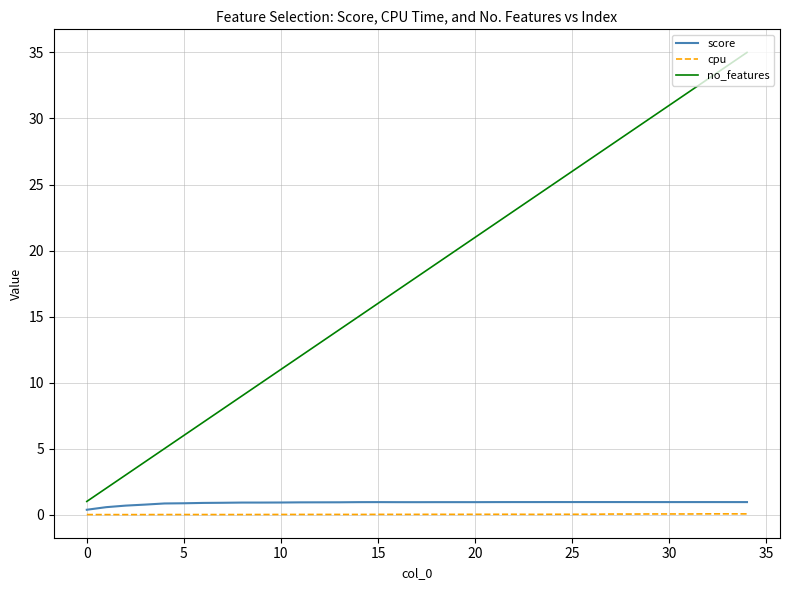

Which series has the largest total across all categories?

no_features